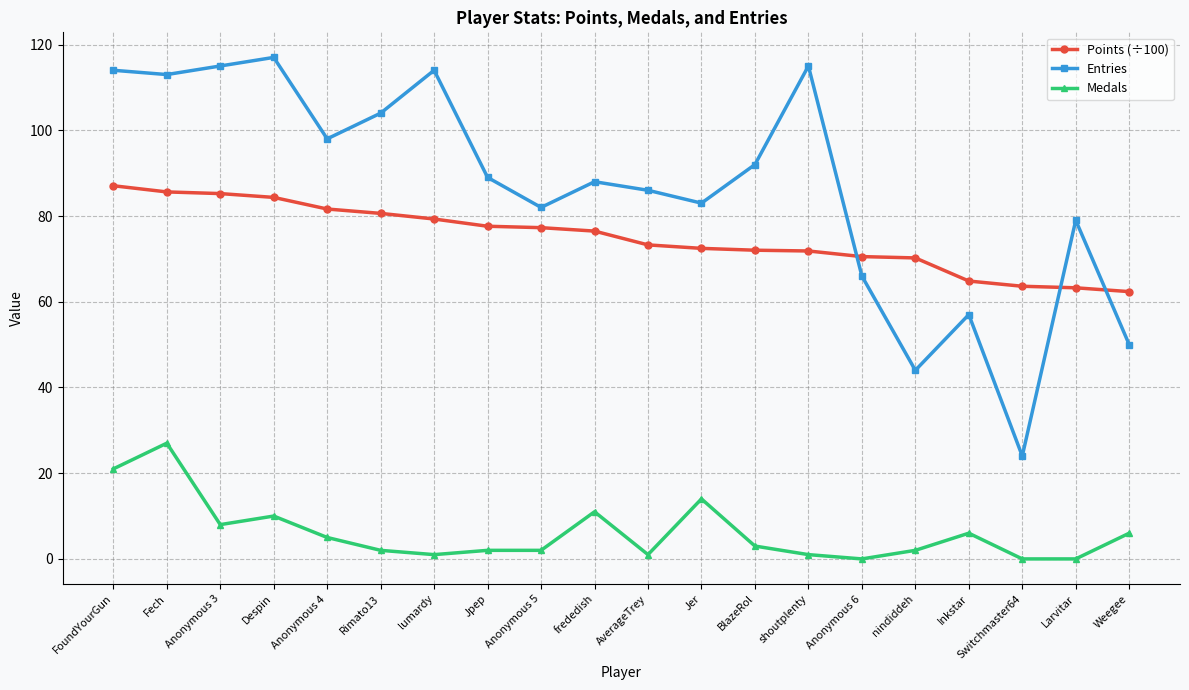

Between lumardy and nindiddeh, which series saw the biggest shift?

Entries